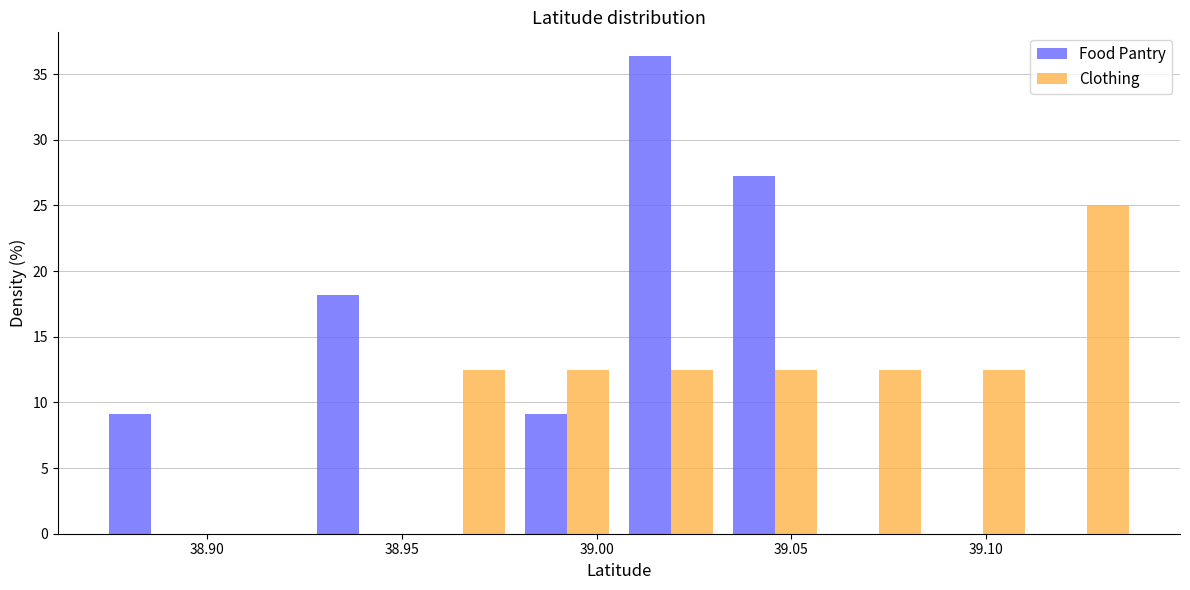

Reading left to right, list every range on the x-axis with the height of the bar of each series over it. Neither the bar edges nor the heights are printed on the chart, so give them approximately, as read against the axes.

38.870 to 38.900: Food Pantry=9.0	Clothing=0
38.900 to 38.925: Food Pantry=0	Clothing=0
38.925 to 38.950: Food Pantry=18.0	Clothing=0
38.950 to 38.980: Food Pantry=0	Clothing=12.5
38.980 to 39.005: Food Pantry=9.0	Clothing=12.5
39.005 to 39.030: Food Pantry=36.5	Clothing=12.5
39.030 to 39.060: Food Pantry=27.5	Clothing=12.5
39.060 to 39.085: Food Pantry=0	Clothing=12.5
39.085 to 39.115: Food Pantry=0	Clothing=12.5
39.115 to 39.140: Food Pantry=0	Clothing=25.0